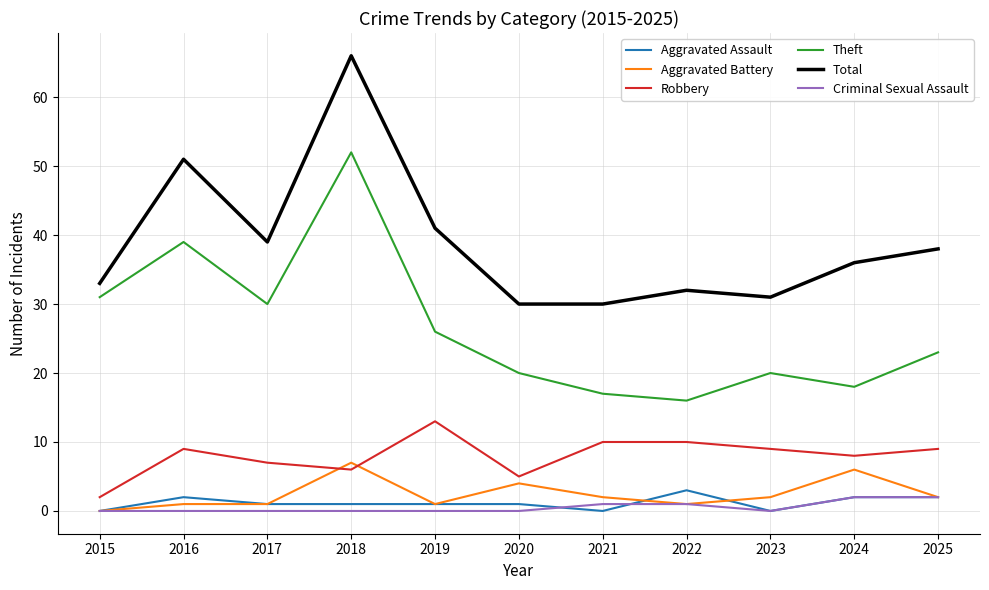

What is the highest value of the Aggravated Assault series?

3